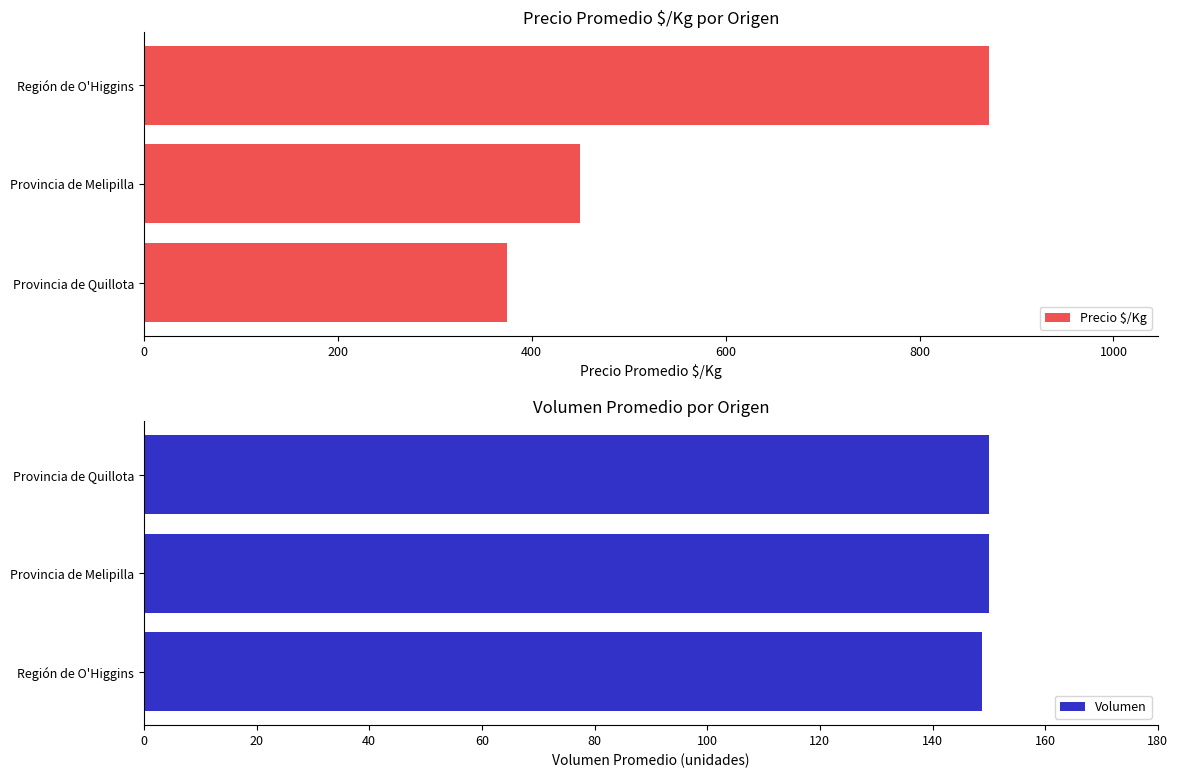

What value does the Precio $/Kg series have at Provincia de Quillota?

375.0